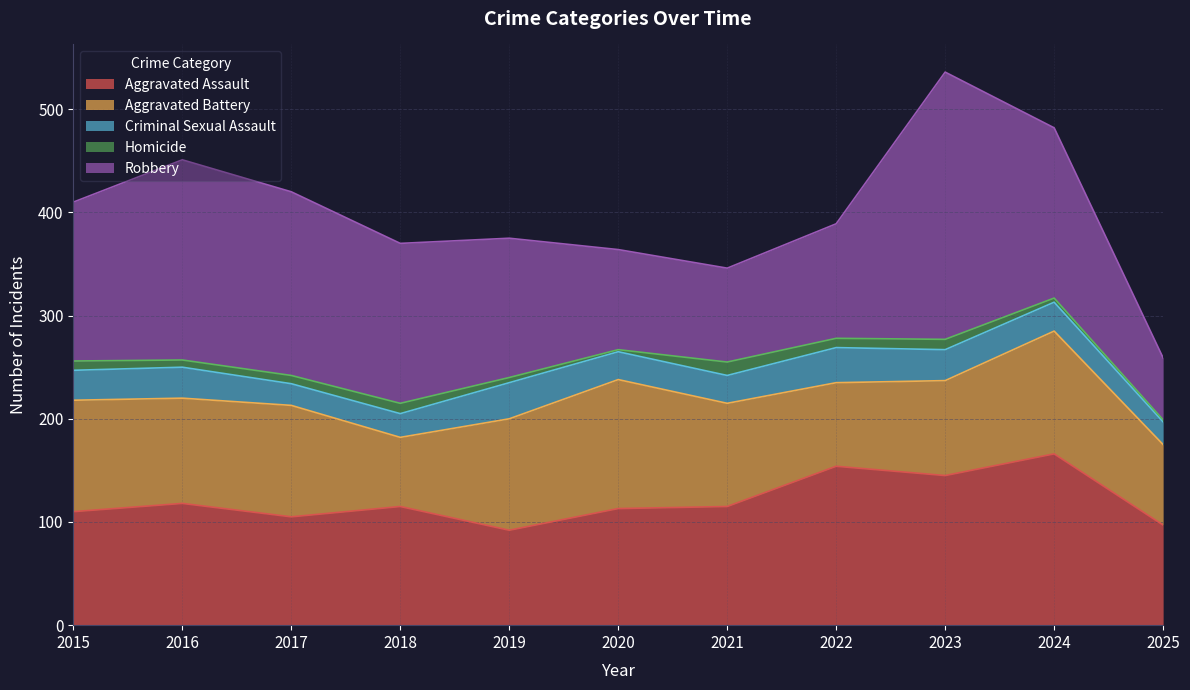

At which category does the chart reach its minimum across all series?

2020